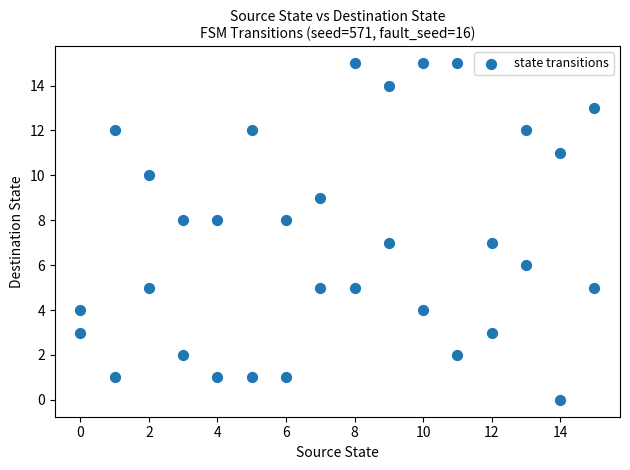

What is the range of X values (max minus min)?

15